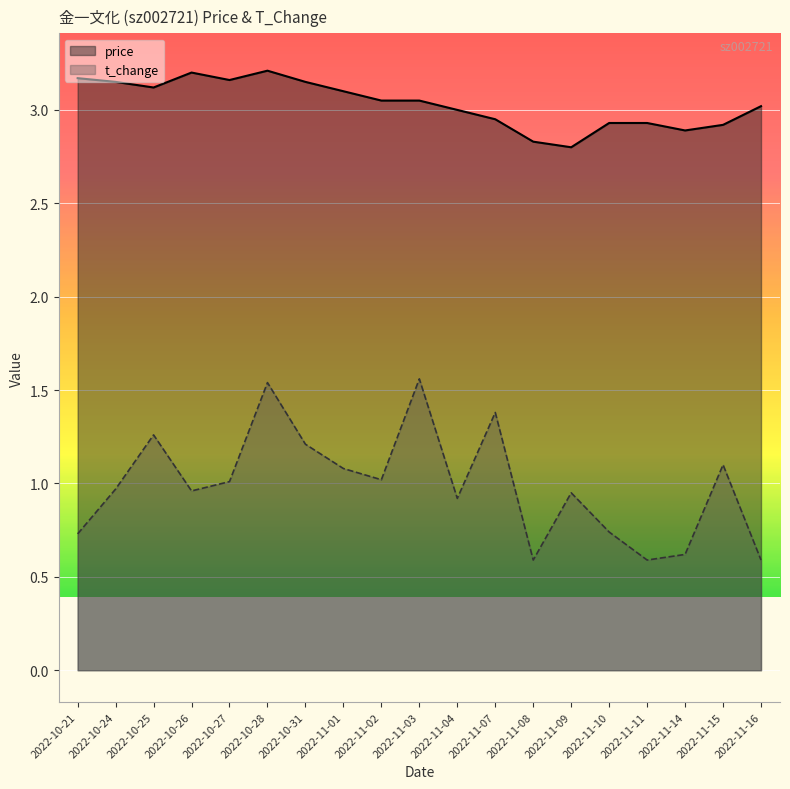

Reading left to right, what are all the values shown in this chart?

price: 2022-10-21=3.2	2022-10-24=3.1	2022-10-25=3.1	2022-10-26=3.2	2022-10-27=3.2	2022-10-28=3.2	2022-10-31=3.1	2022-11-01=3.1	2022-11-02=3.0	2022-11-03=3.0	2022-11-04=3.0	2022-11-07=3.0	2022-11-08=2.8	2022-11-09=2.8	2022-11-10=2.9	2022-11-11=2.9	2022-11-14=2.9	2022-11-15=2.9	2022-11-16=3.0
t_change: 2022-10-21=0.7	2022-10-24=1.0	2022-10-25=1.3	2022-10-26=1.0	2022-10-27=1.0	2022-10-28=1.5	2022-10-31=1.2	2022-11-01=1.1	2022-11-02=1.0	2022-11-03=1.6	2022-11-04=0.9	2022-11-07=1.4	2022-11-08=0.6	2022-11-09=0.9	2022-11-10=0.7	2022-11-11=0.6	2022-11-14=0.6	2022-11-15=1.1	2022-11-16=0.6